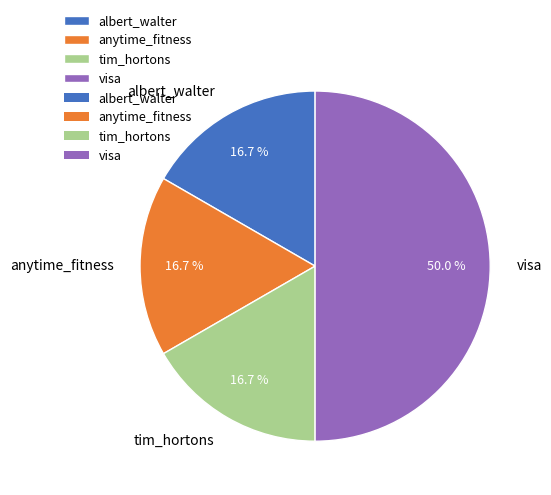

Which category has the biggest portion of the pie?

visa